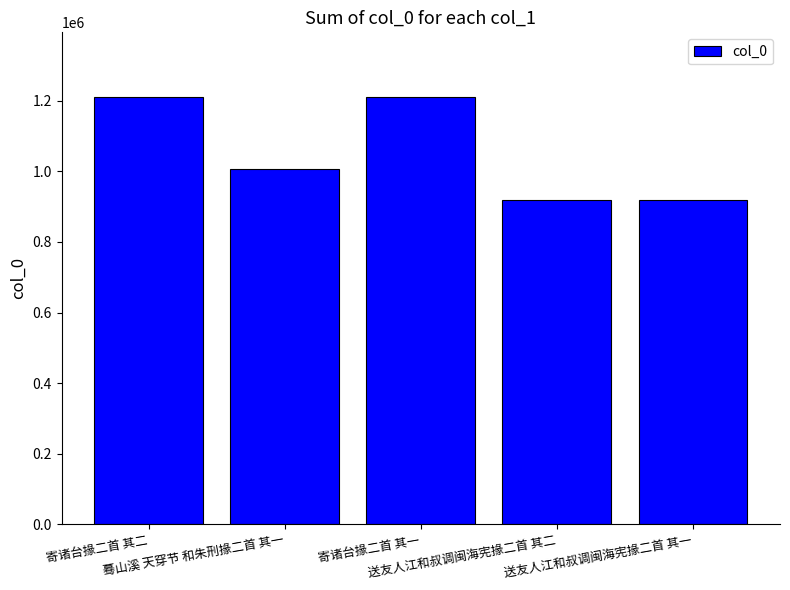

What is the maximum value shown in the chart?

1211992